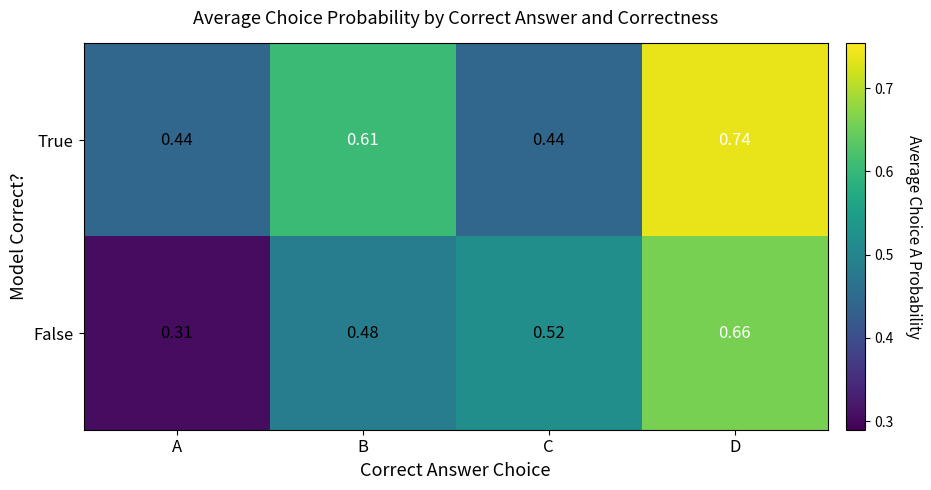

Which label corresponds to the largest value in the chart?

D